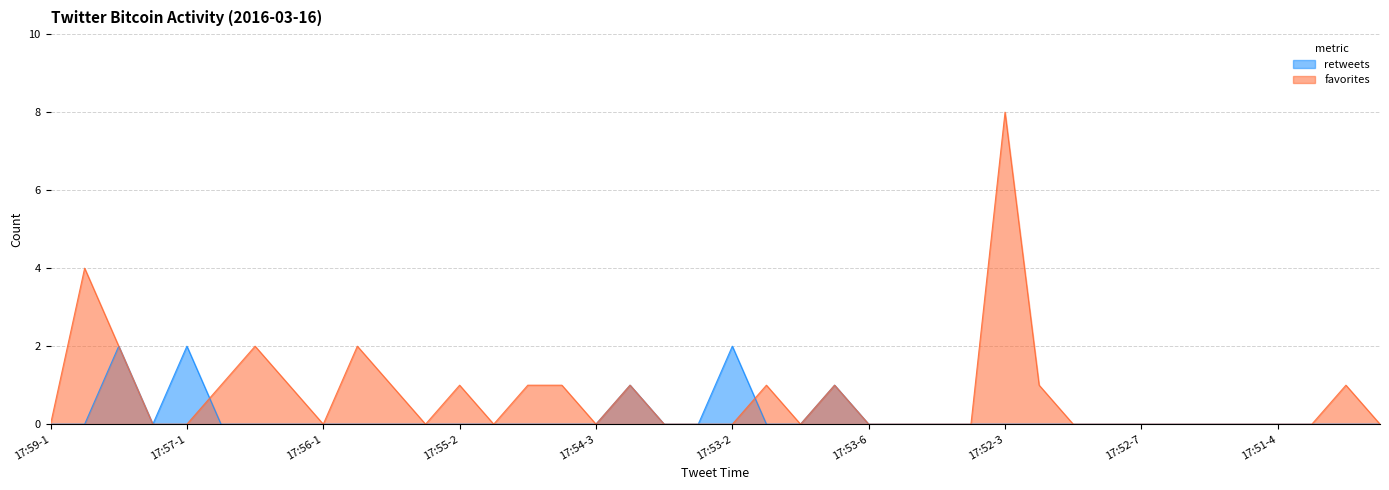

The favorites series shows 0 at 17:52-4. True or false?

False